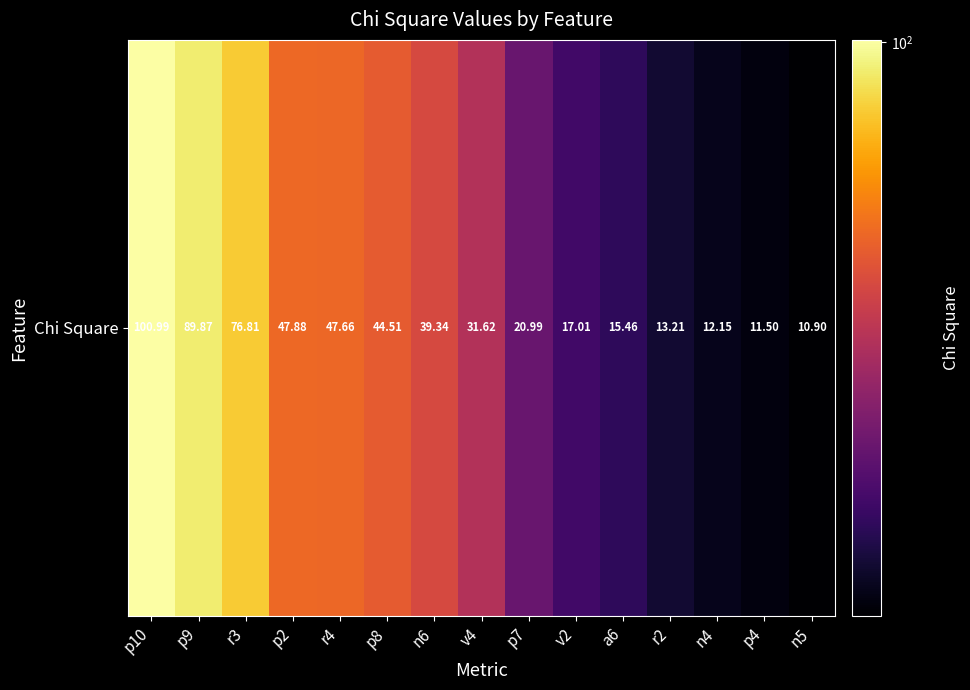

How many data points does each series have?

15